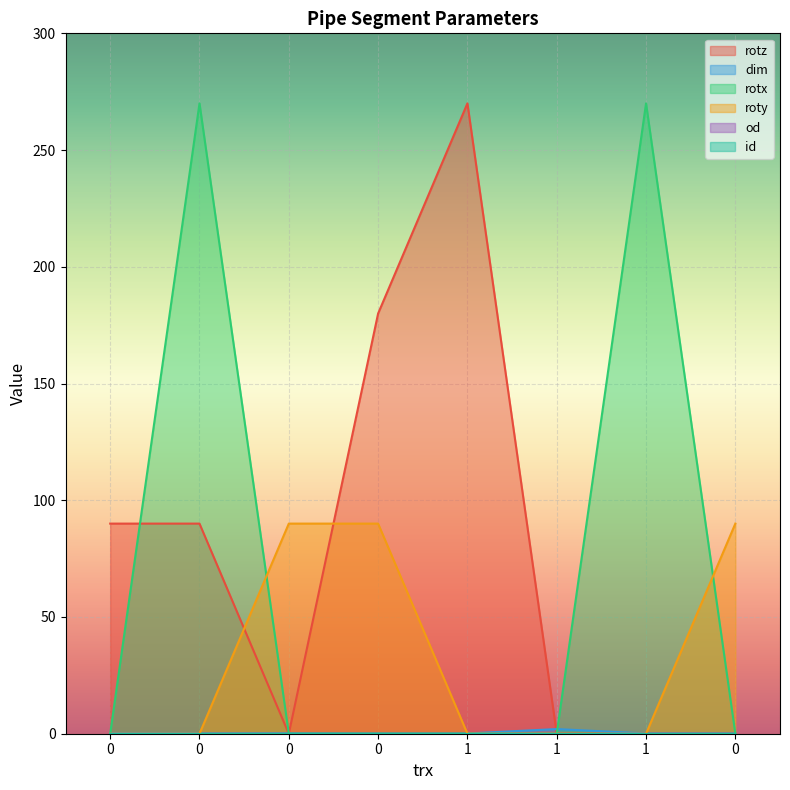

Which series changed the most between 1 and 1?

rotz